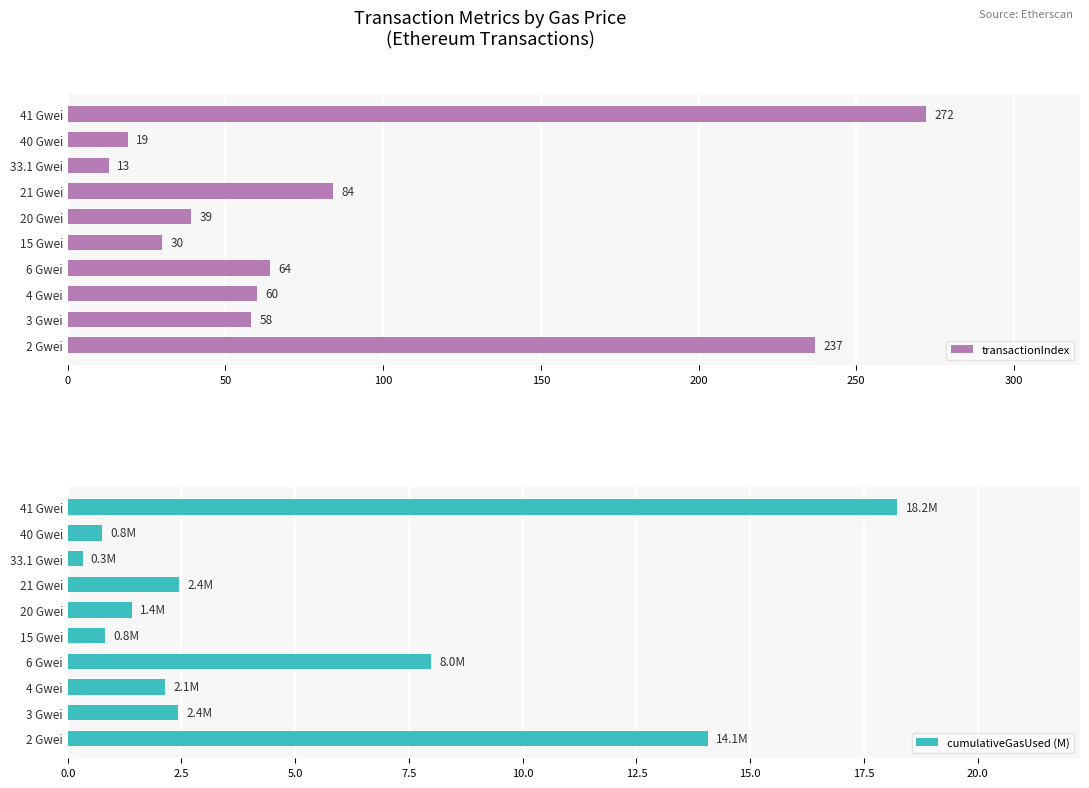

What are all the series names shown in the legend?

transactionIndex, cumulativeGasUsed (M)